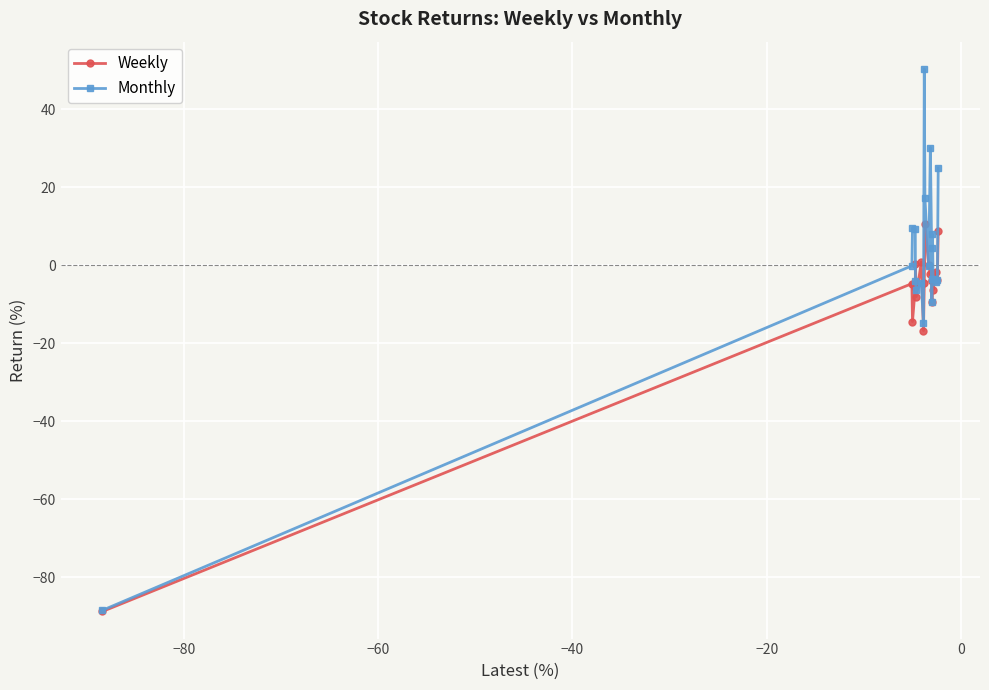

What is the difference between the second highest and second lowest values in the Weekly series?

25.6